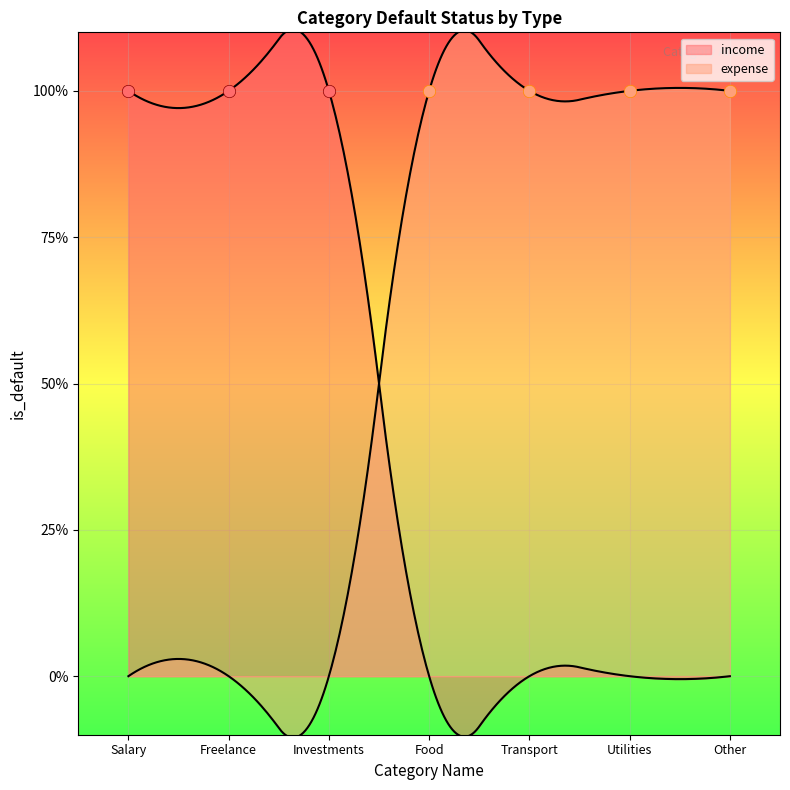

What is the total value across all series at Transport?

1